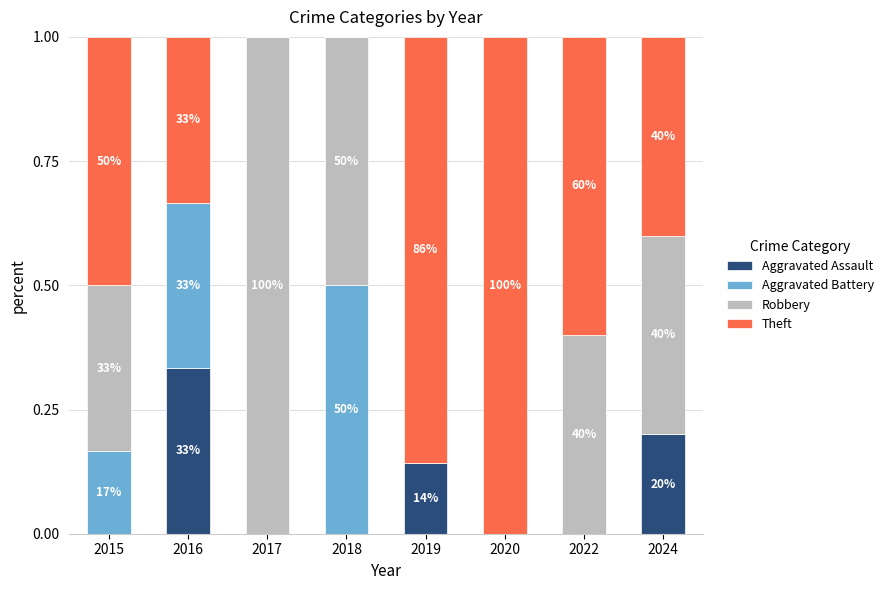

At which category is the sum across all series the highest?

2015